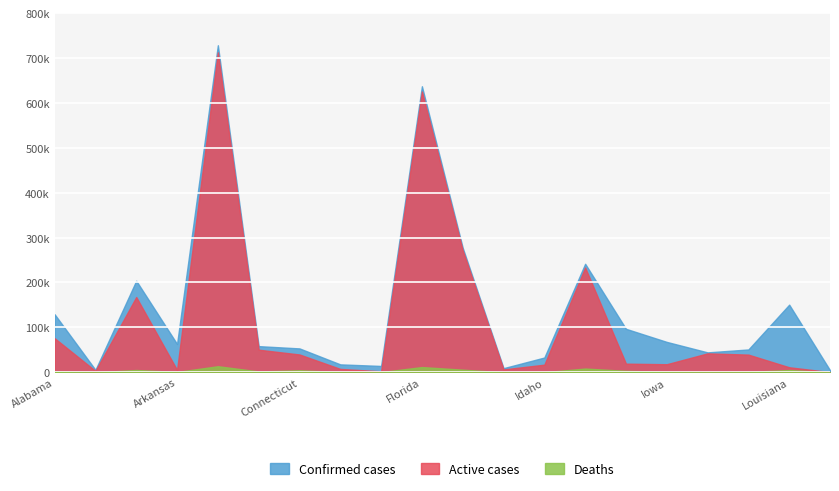

Which series has the widest spread of values?

Confirmed cases